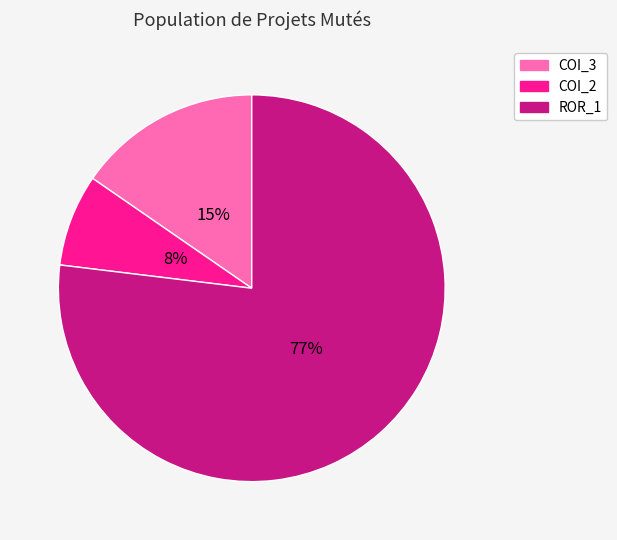

Between COI_3 and ROR_1, which is larger?

ROR_1